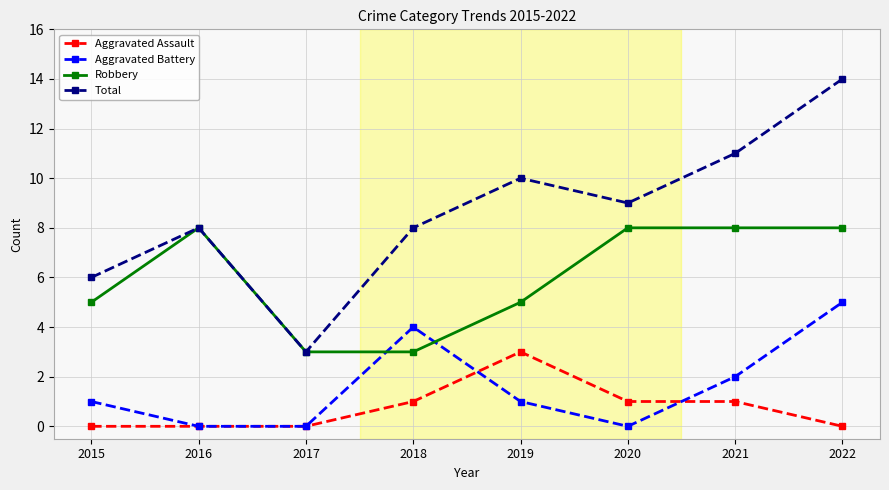

What is the difference between the second highest and minimum values in the Aggravated Battery series?

4